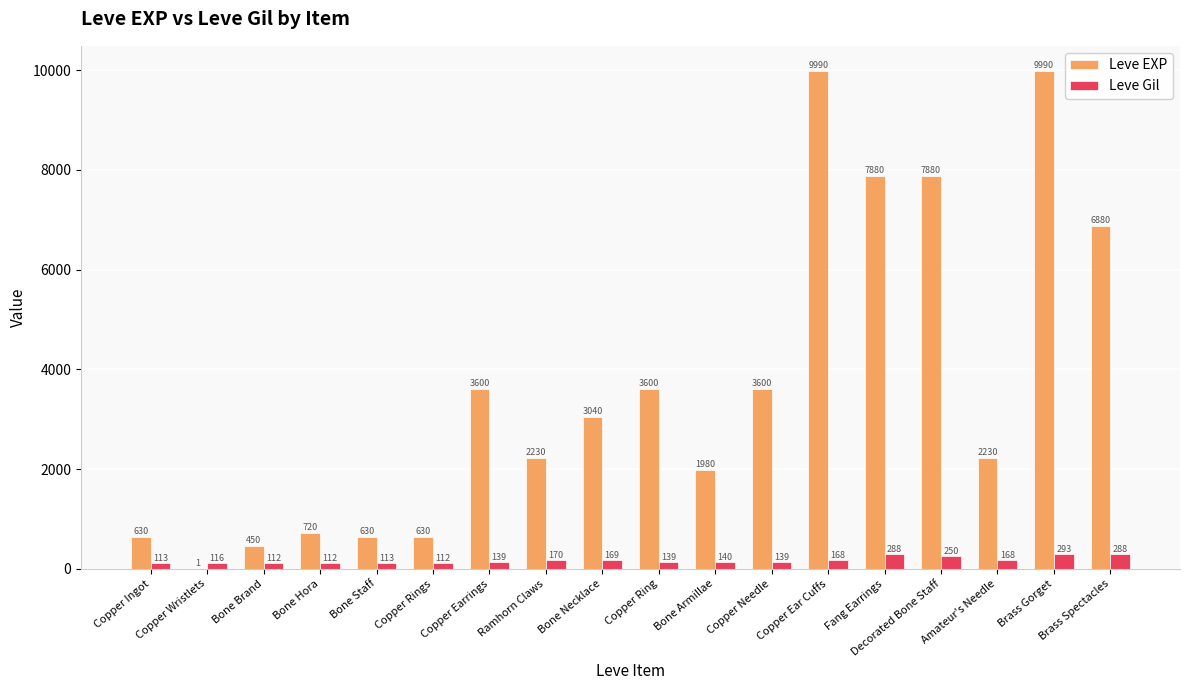

How many distinct data groups are displayed?

2